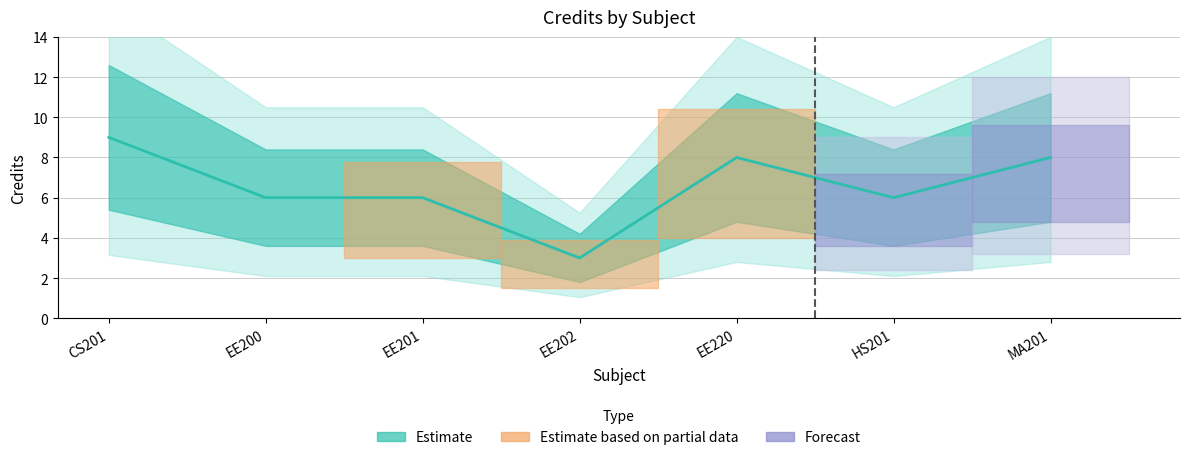

What position from the left is EE201?

3